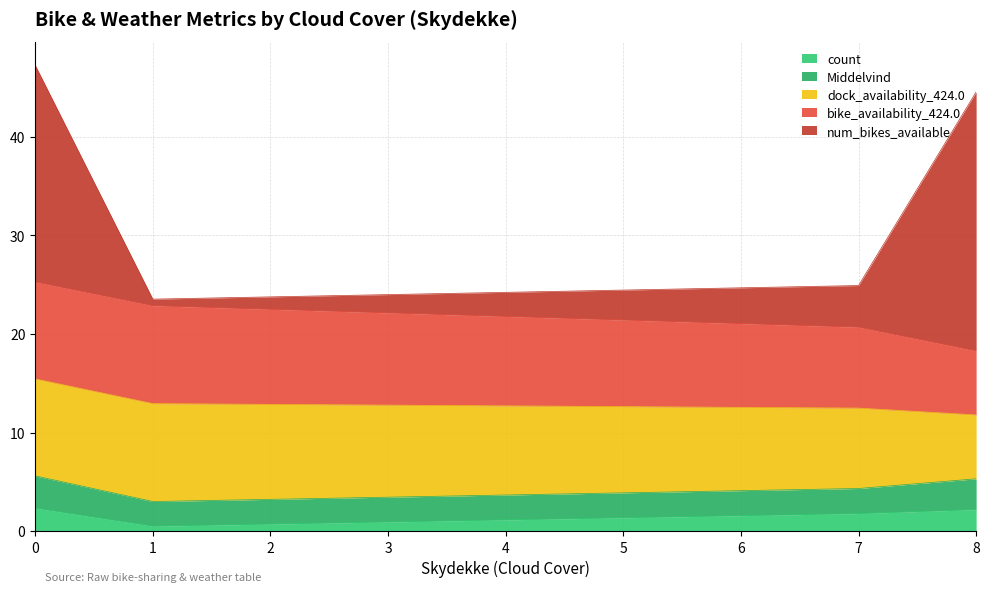

What is the total value across all series at 0?

47.3